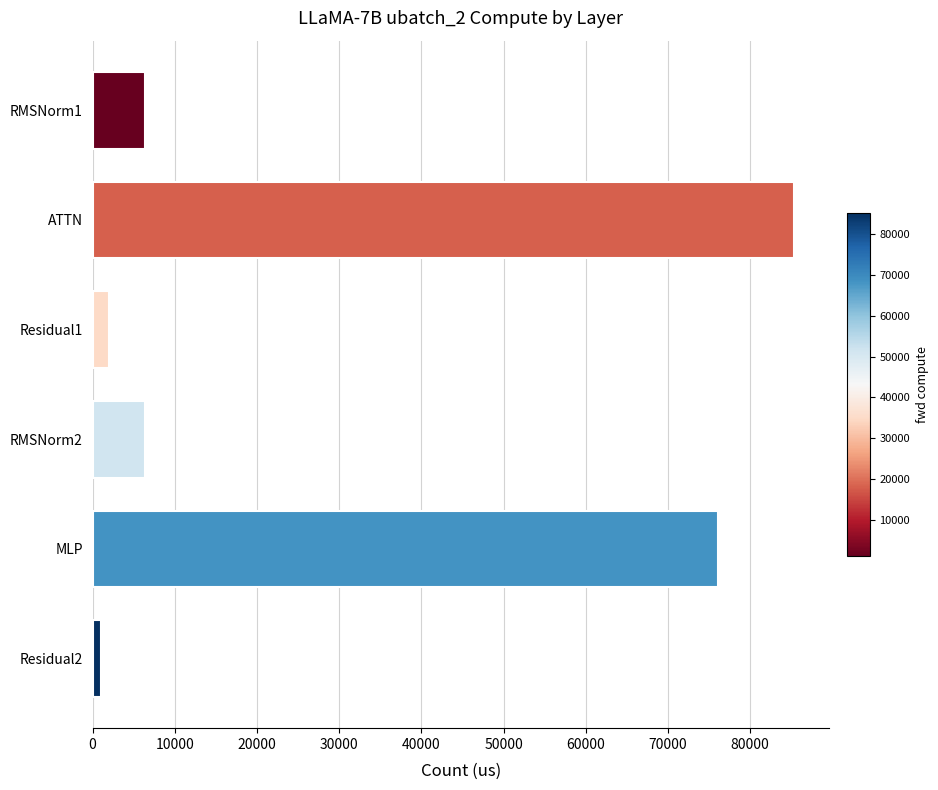

Is it true that the value at ATTN is 112764.1?

False